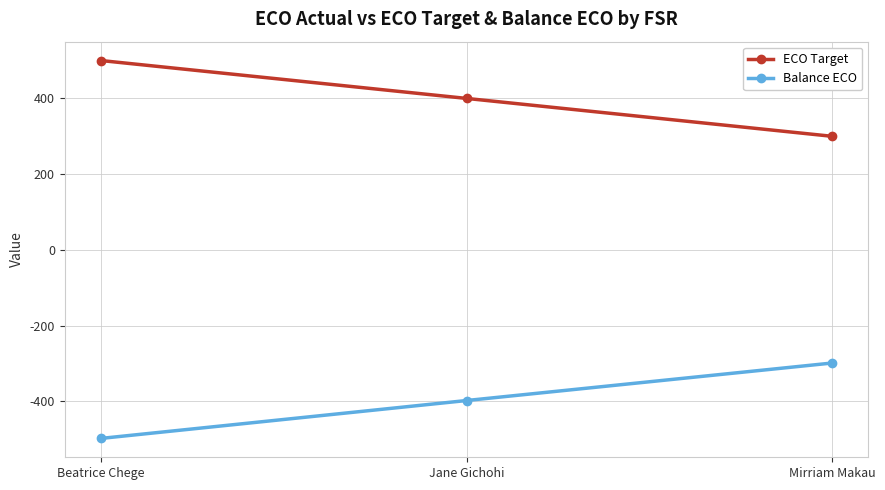

Reading right to left, list all the values displayed in this chart.

ECO Target: 300	400	500
Balance ECO: -299	-398	-498